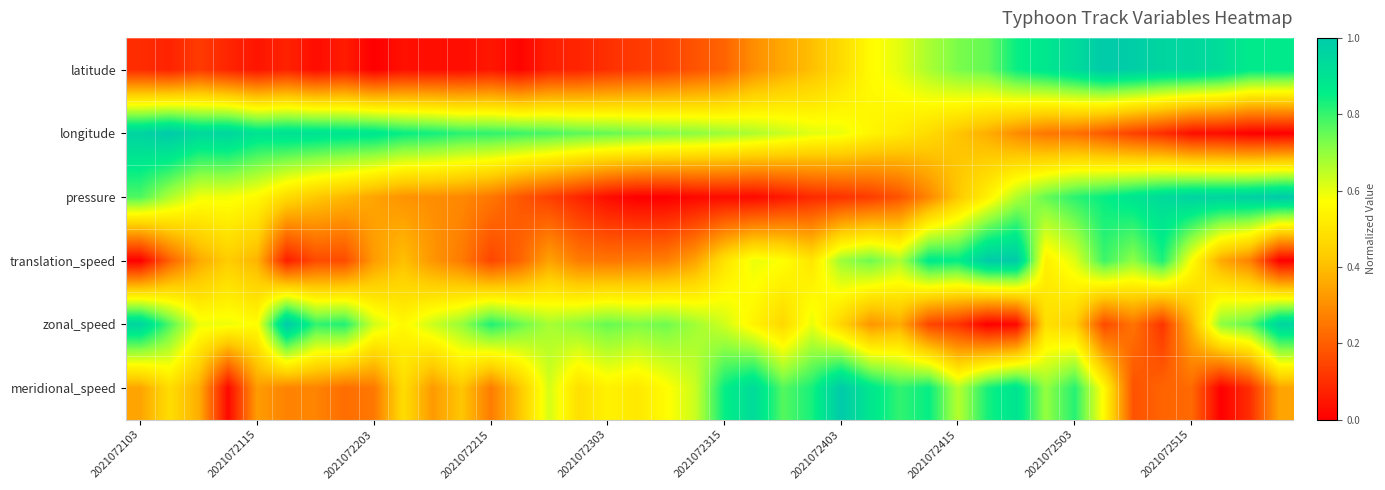

How many distinct data groups are displayed?

6